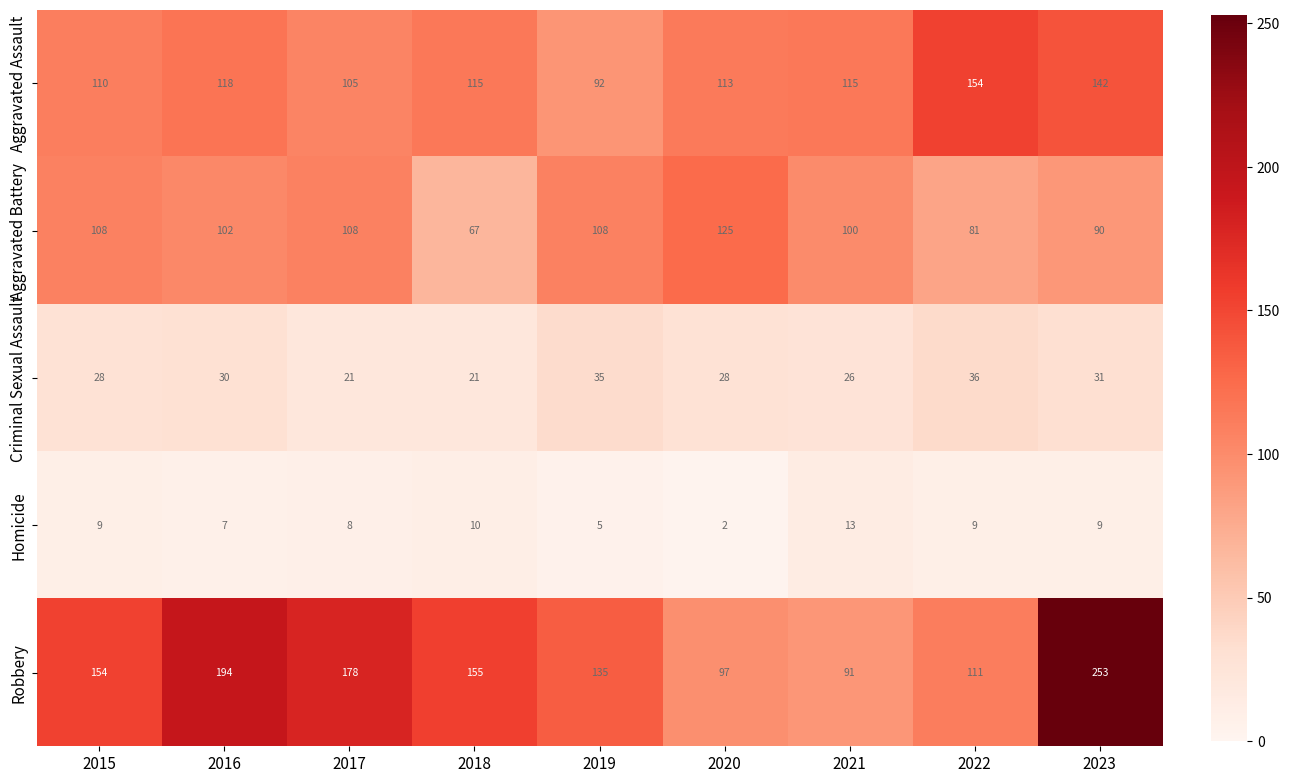

List the series in order of their peak value, highest first.

Robbery, Aggravated Assault, Aggravated Battery, Criminal Sexual Assault, Homicide